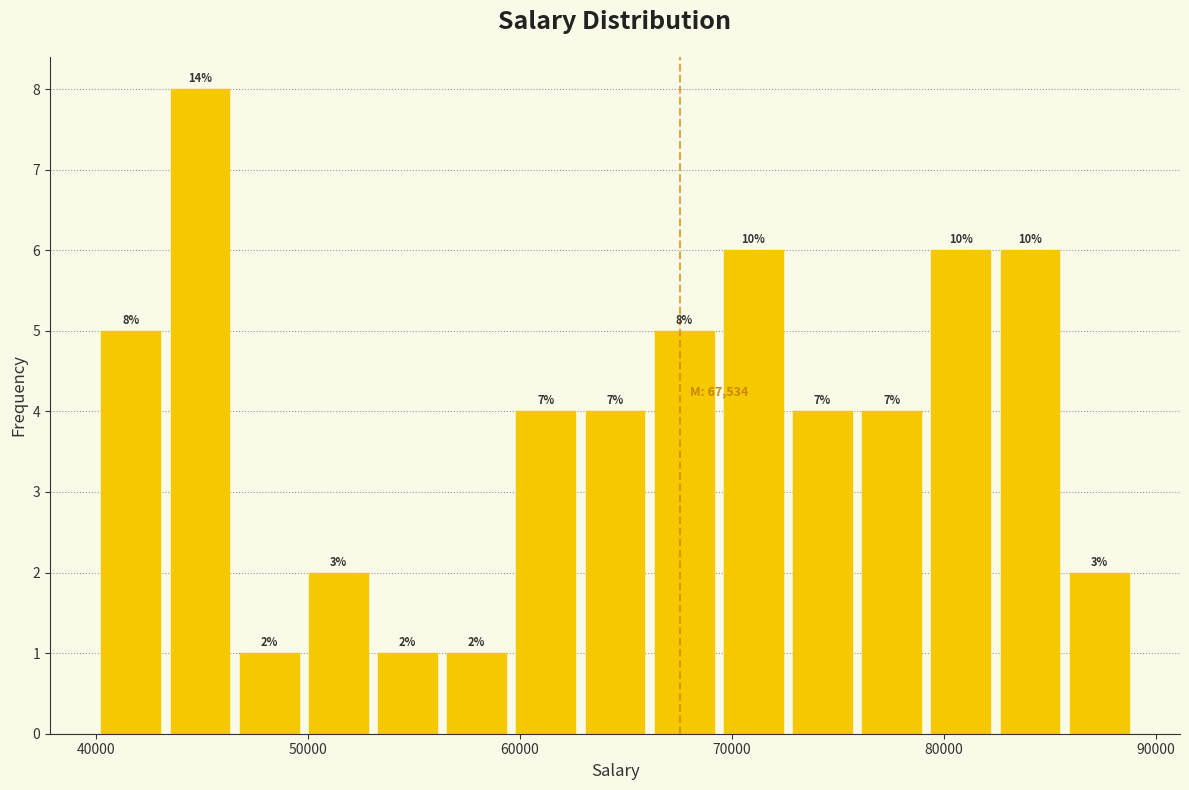

Read against the x-axis, roughly where is the centre of the tallest bar?

45000